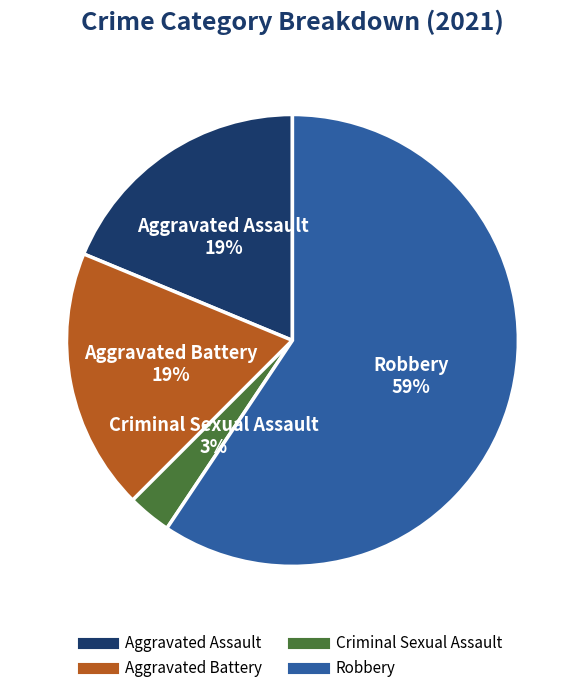

To the nearest percent, what is the average slice percentage?

25%